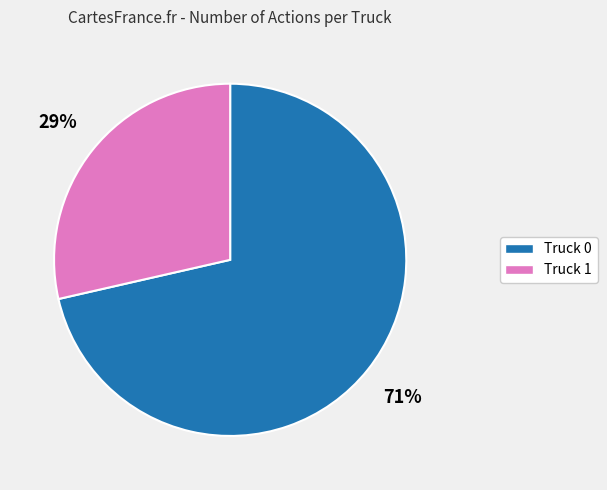

To the nearest percent, what is the combined percentage of Truck 0 and Truck 1?

100%